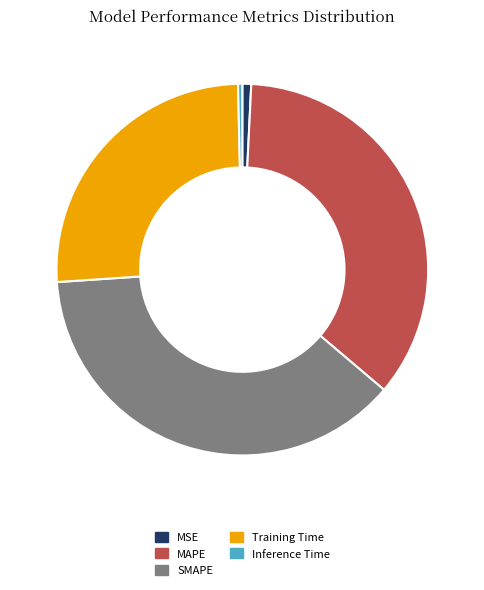

The MSE slice represents 11% of the pie. True or false?

False